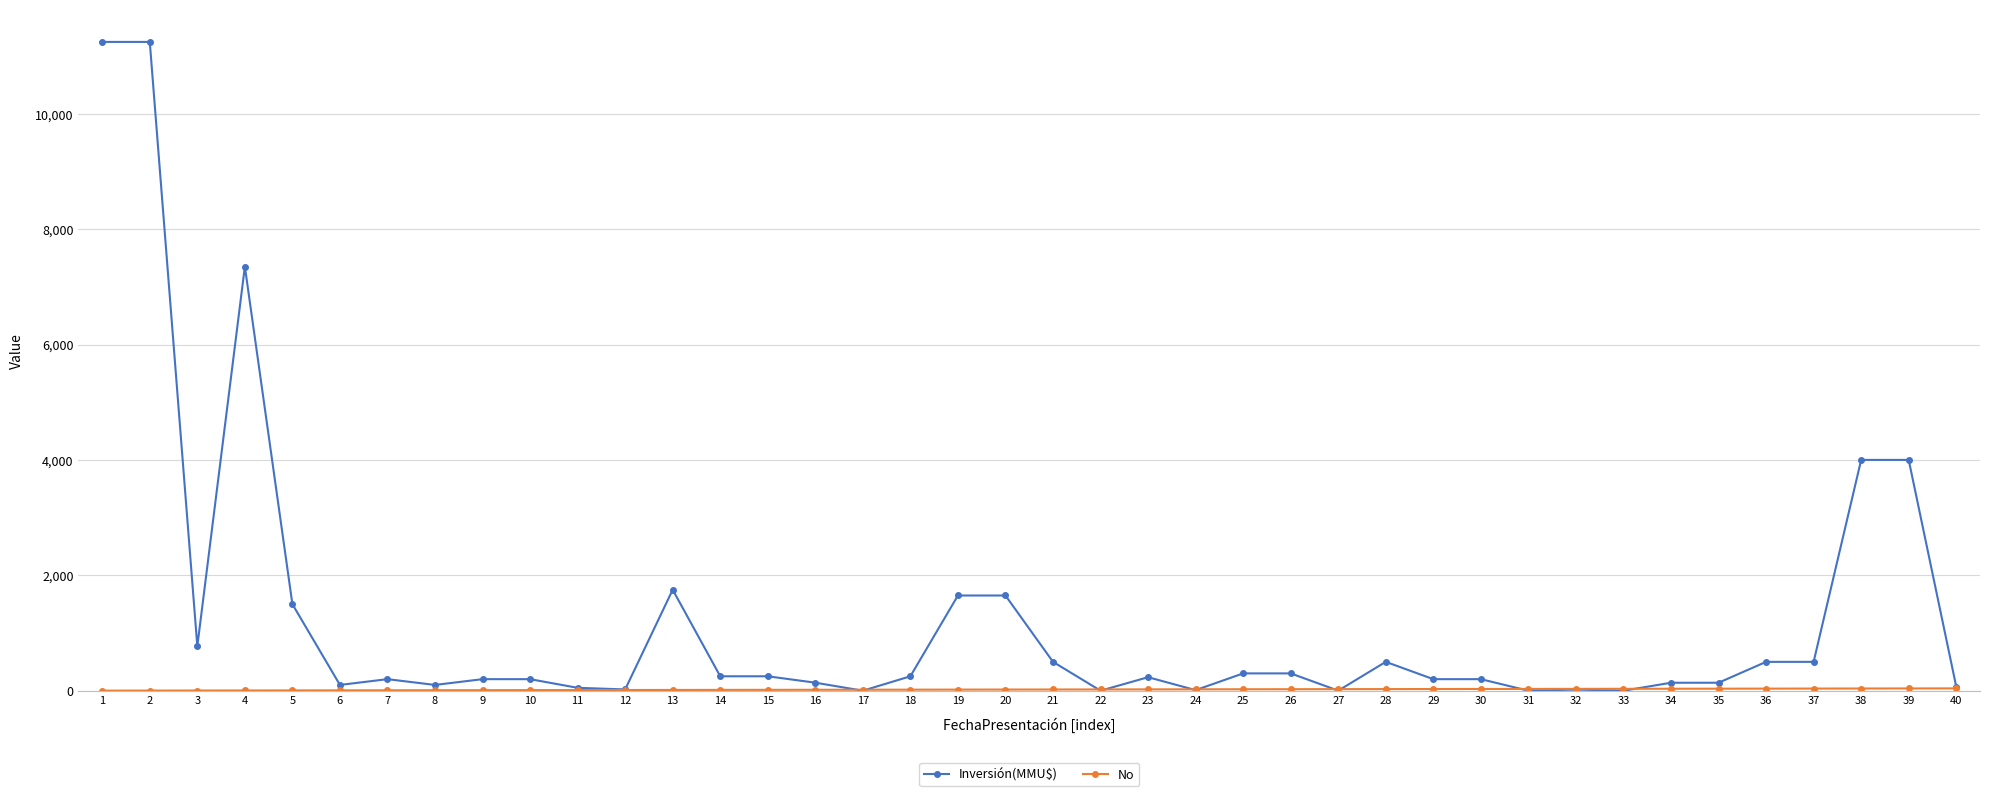

Which series has the widest spread of values?

Inversión(MMU$)